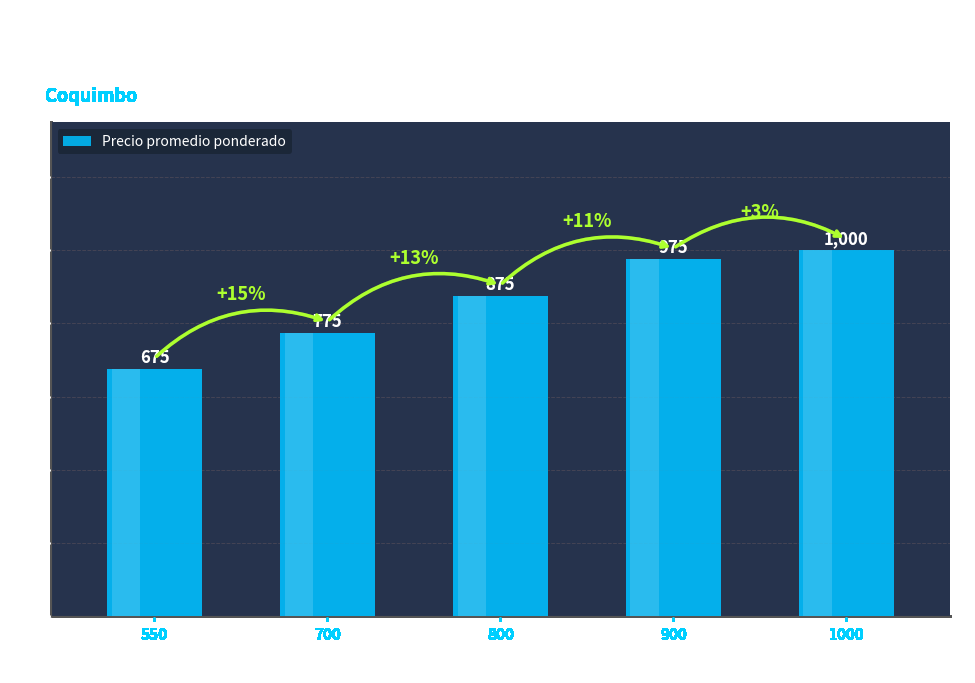

What is the maximum value shown in the chart?

1000